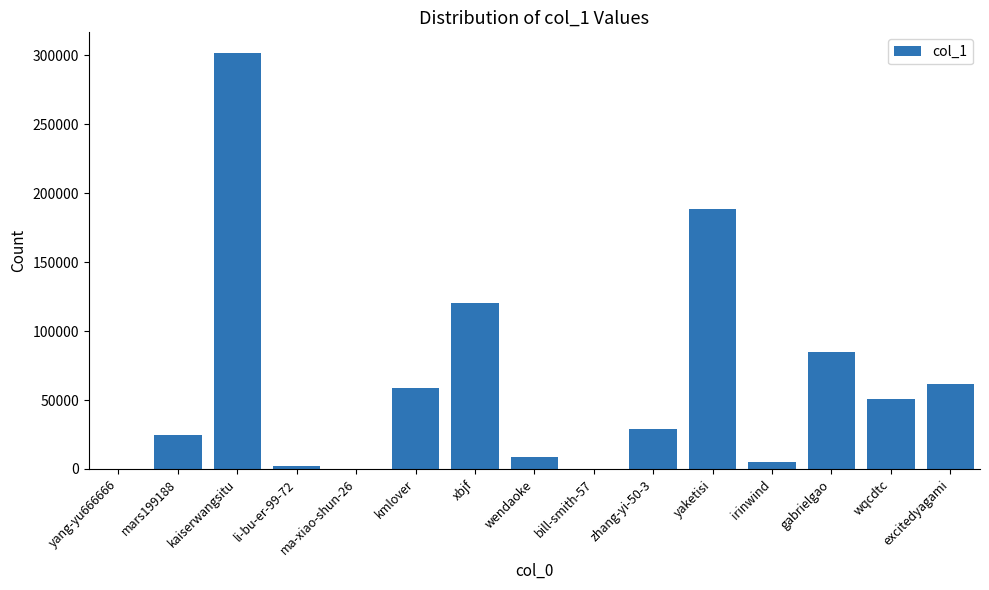

What is the maximum value shown in the chart?

301545